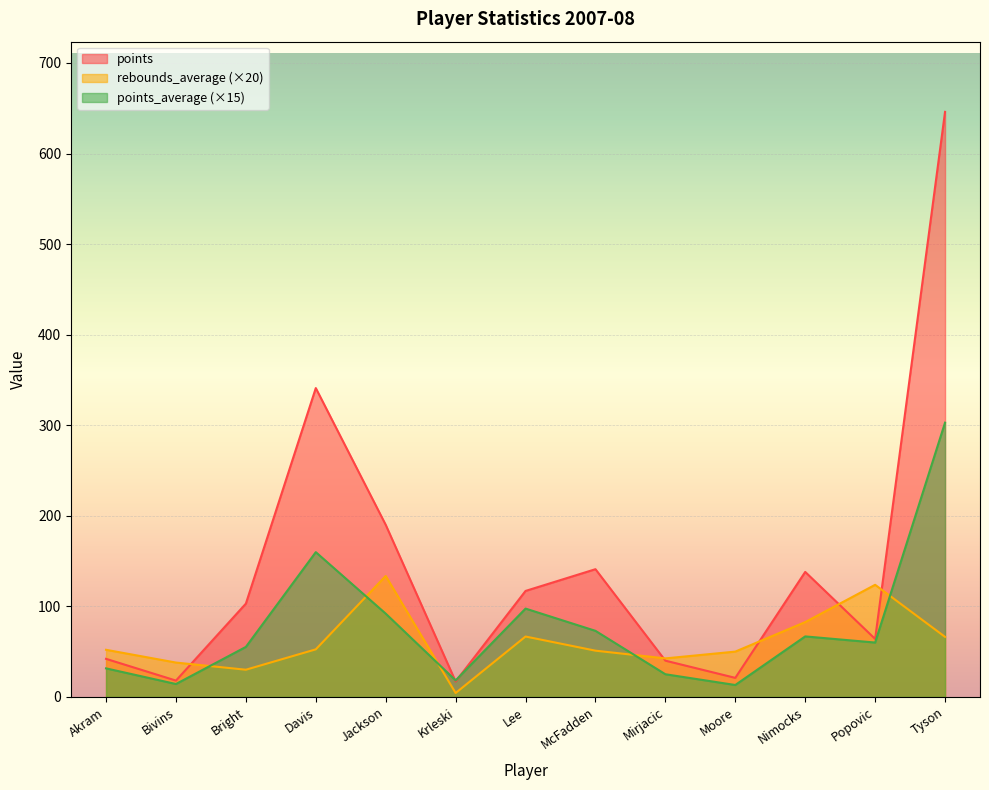

At which label does points_average first exceed 60?

Davis